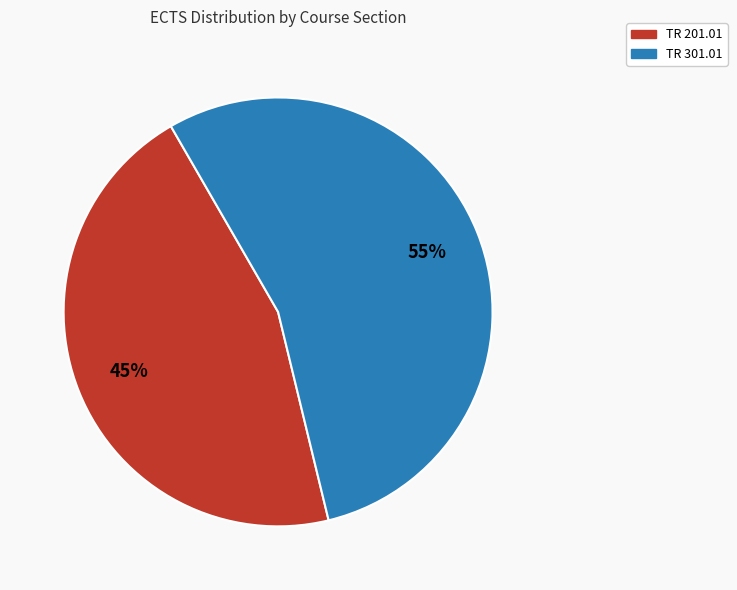

Rank the categories by value from lowest to highest.

TR 201.01, TR 301.01